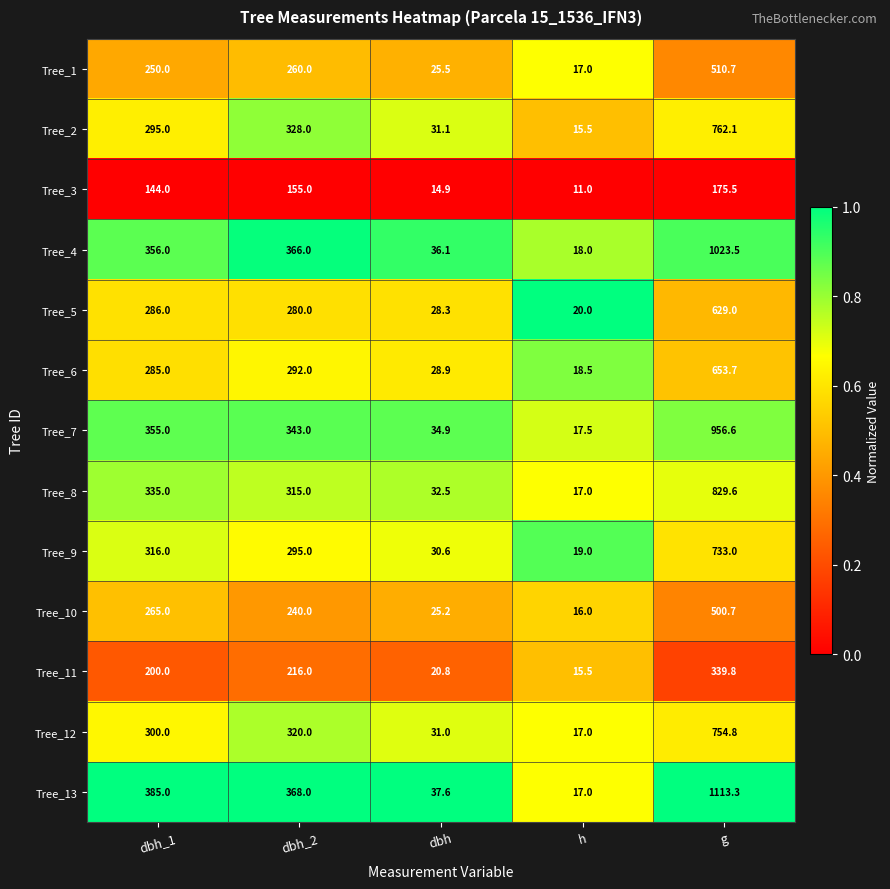

List the series in order of their peak value, highest first.

Tree_13, Tree_4, Tree_7, Tree_8, Tree_2, Tree_12, Tree_9, Tree_6, Tree_5, Tree_1, Tree_10, Tree_11, Tree_3